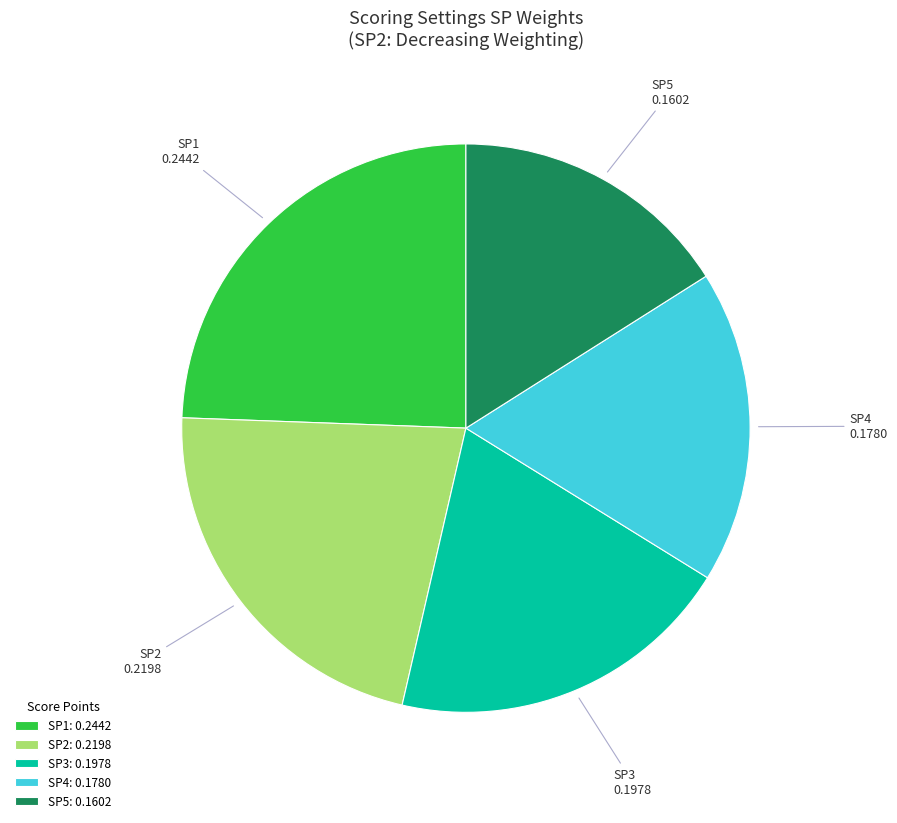

True or false: SP1 accounts for 16% of the total.

False